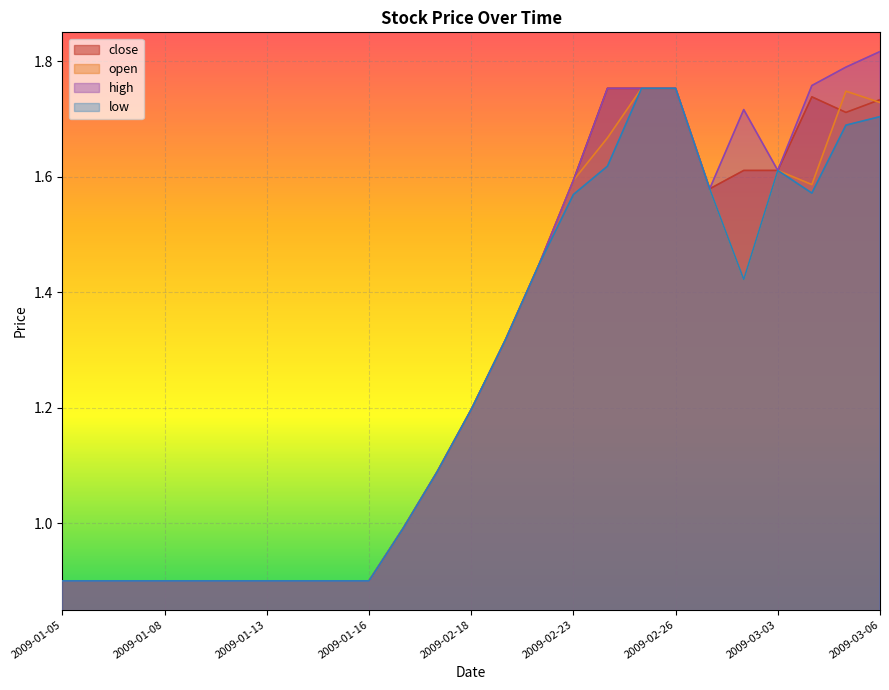

What is the label of the 14th point from the right?

2009-02-17